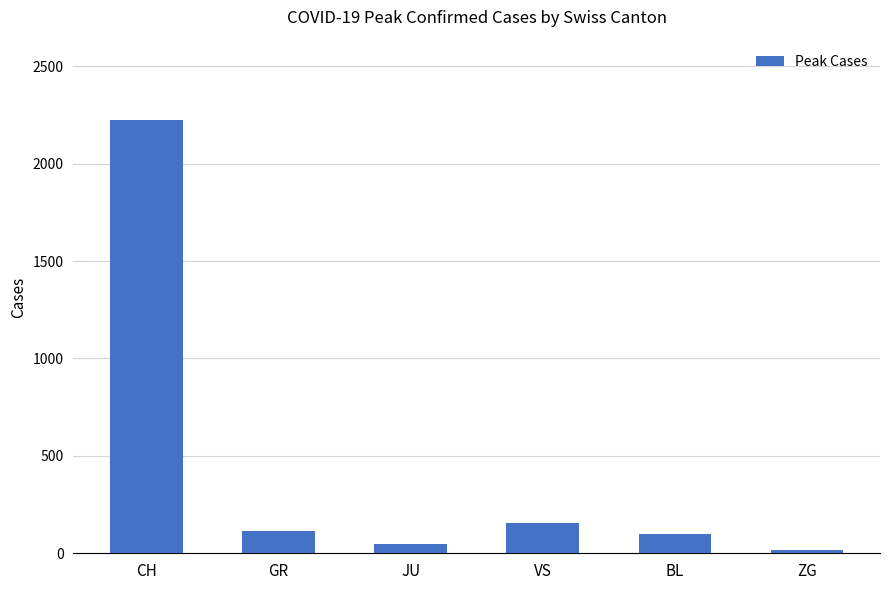

What is the difference between the second highest and second lowest values?

106